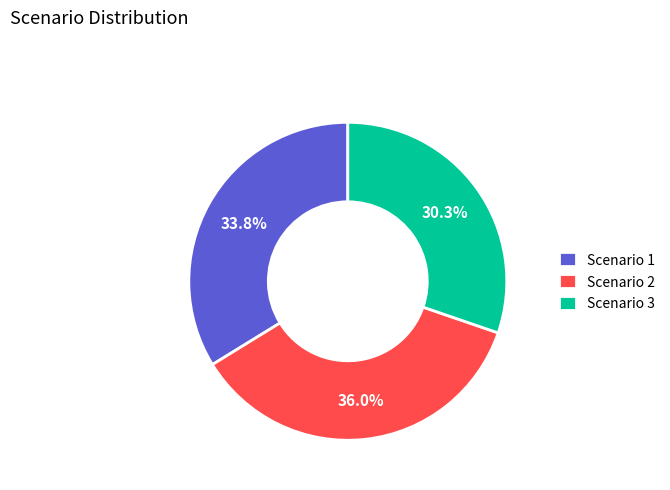

What is the total percentage of Scenario 2 and Scenario 1?

69.7%